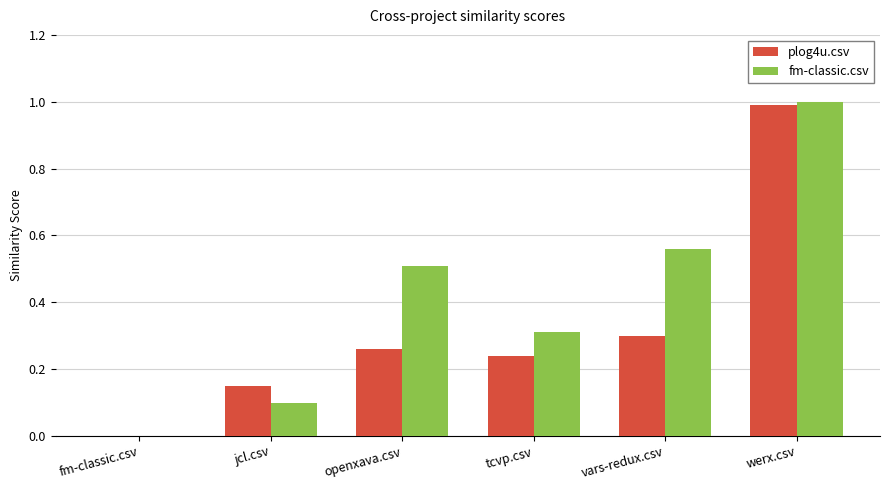

What is the sum of all plog4u.csv values?

1.9